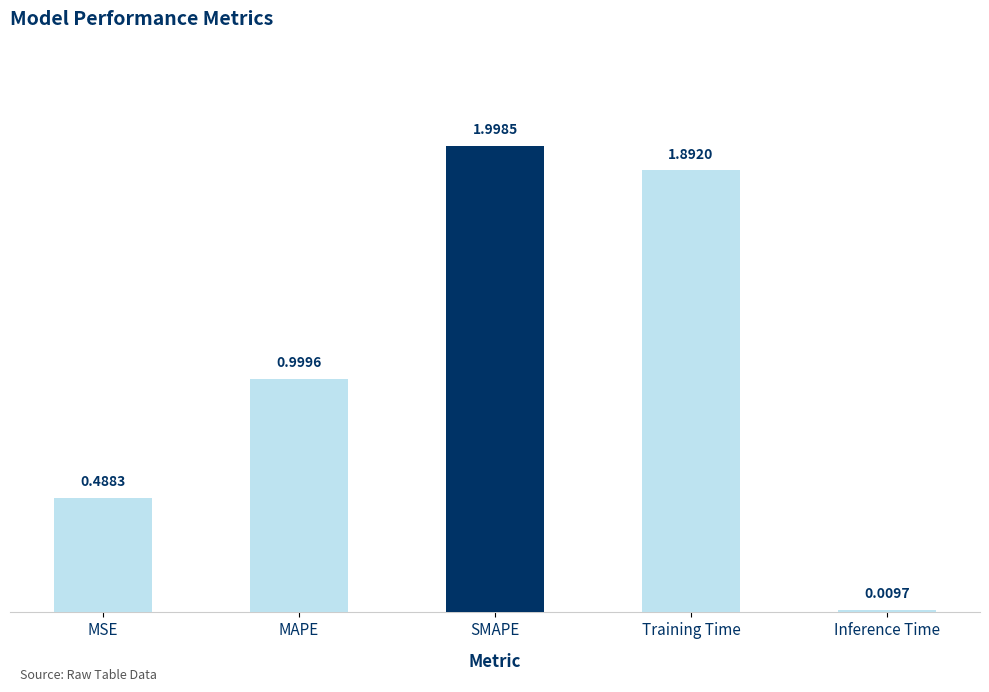

What is the maximum value shown in the chart?

2.0